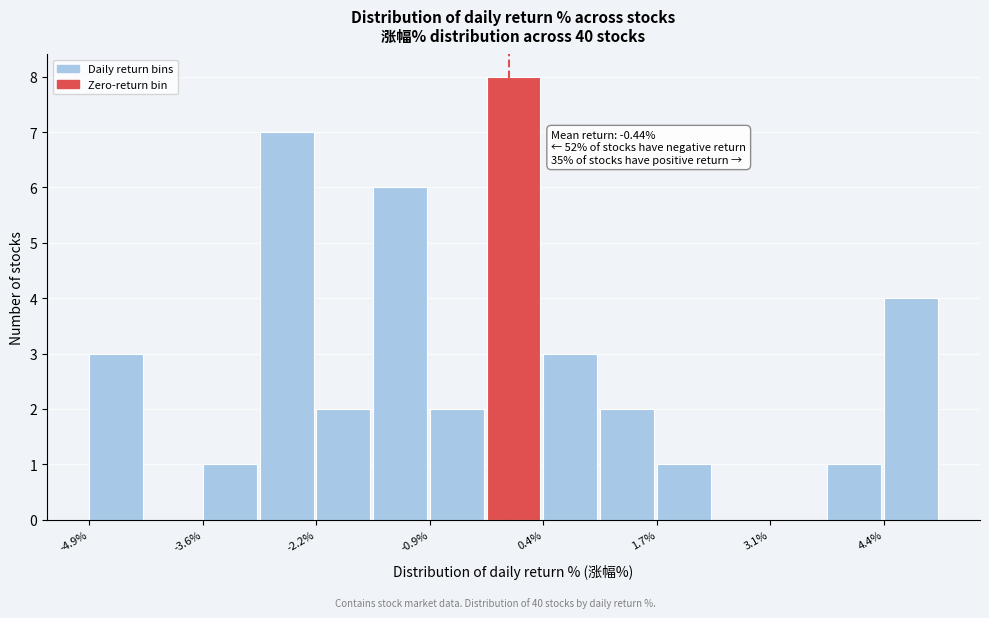

Around what value on the x-axis is the tallest bar? Give the approximate position of its centre, as read against the axis.

0.0